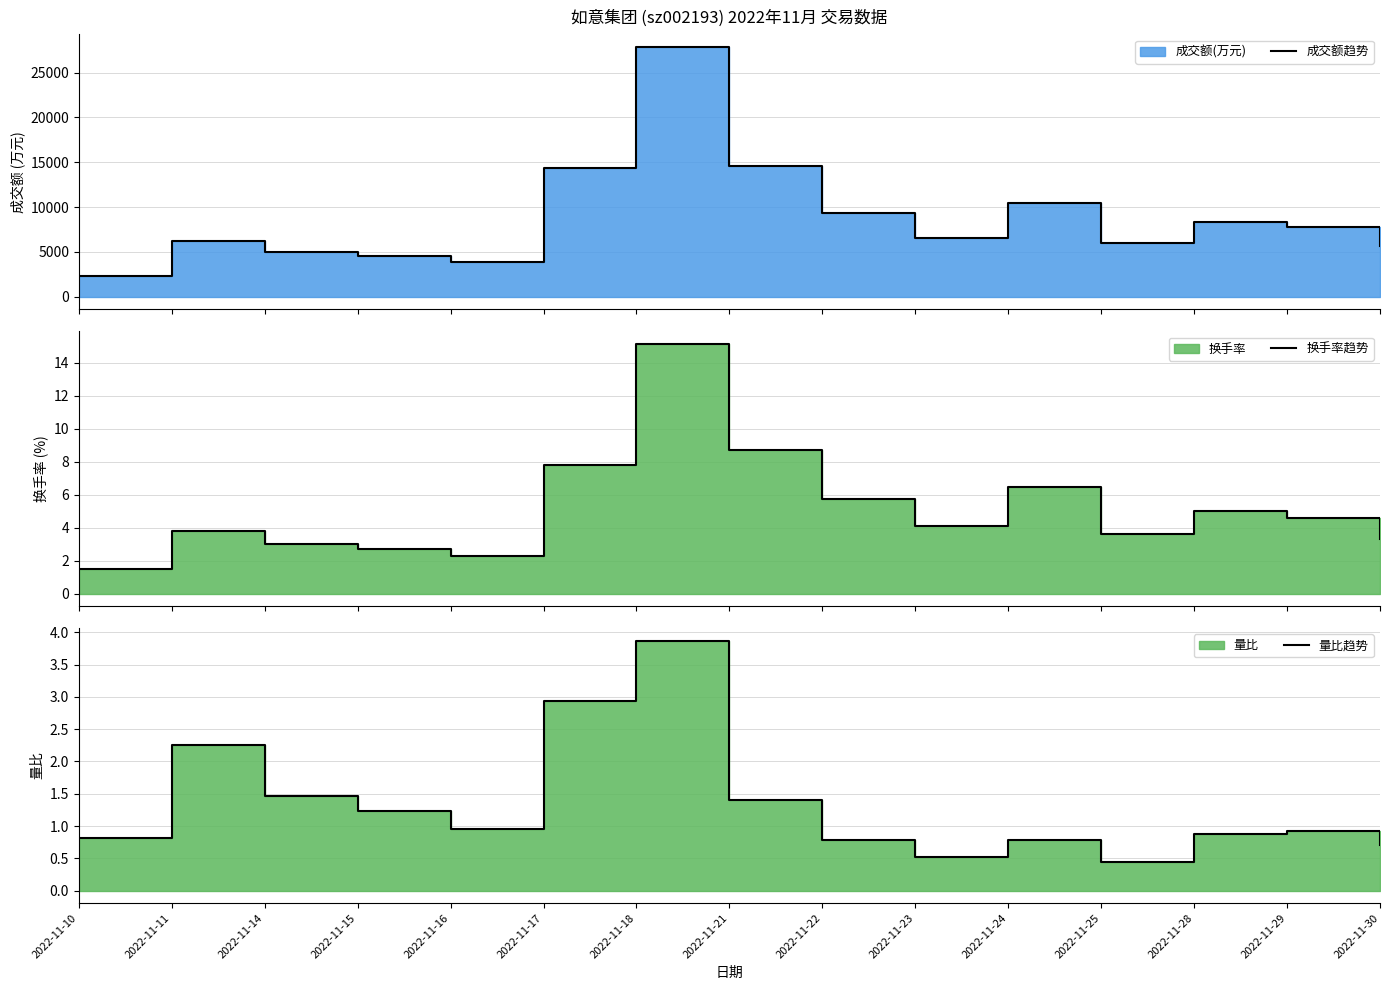

True or false: 量比趋势 and 成交额趋势 cross at least once.

False